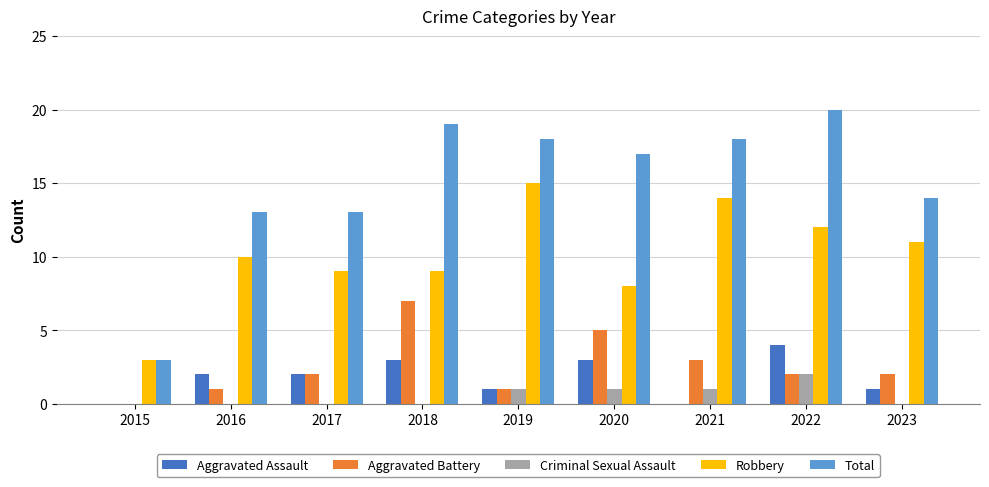

Reading left to right, extract all data points from this chart.

Aggravated Assault: 0	2	2	3	1	3	0	4	1
Aggravated Battery: 0	1	2	7	1	5	3	2	2
Criminal Sexual Assault: 0	0	0	0	1	1	1	2	0
Robbery: 3	10	9	9	15	8	14	12	11
Total: 3	13	13	19	18	17	18	20	14